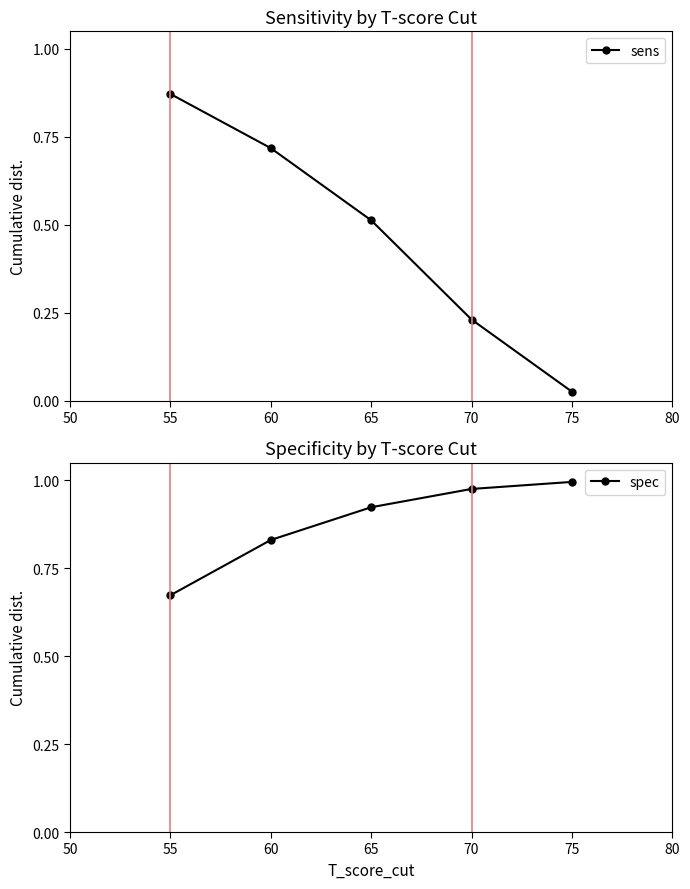

What is the greatest value displayed?

1.0